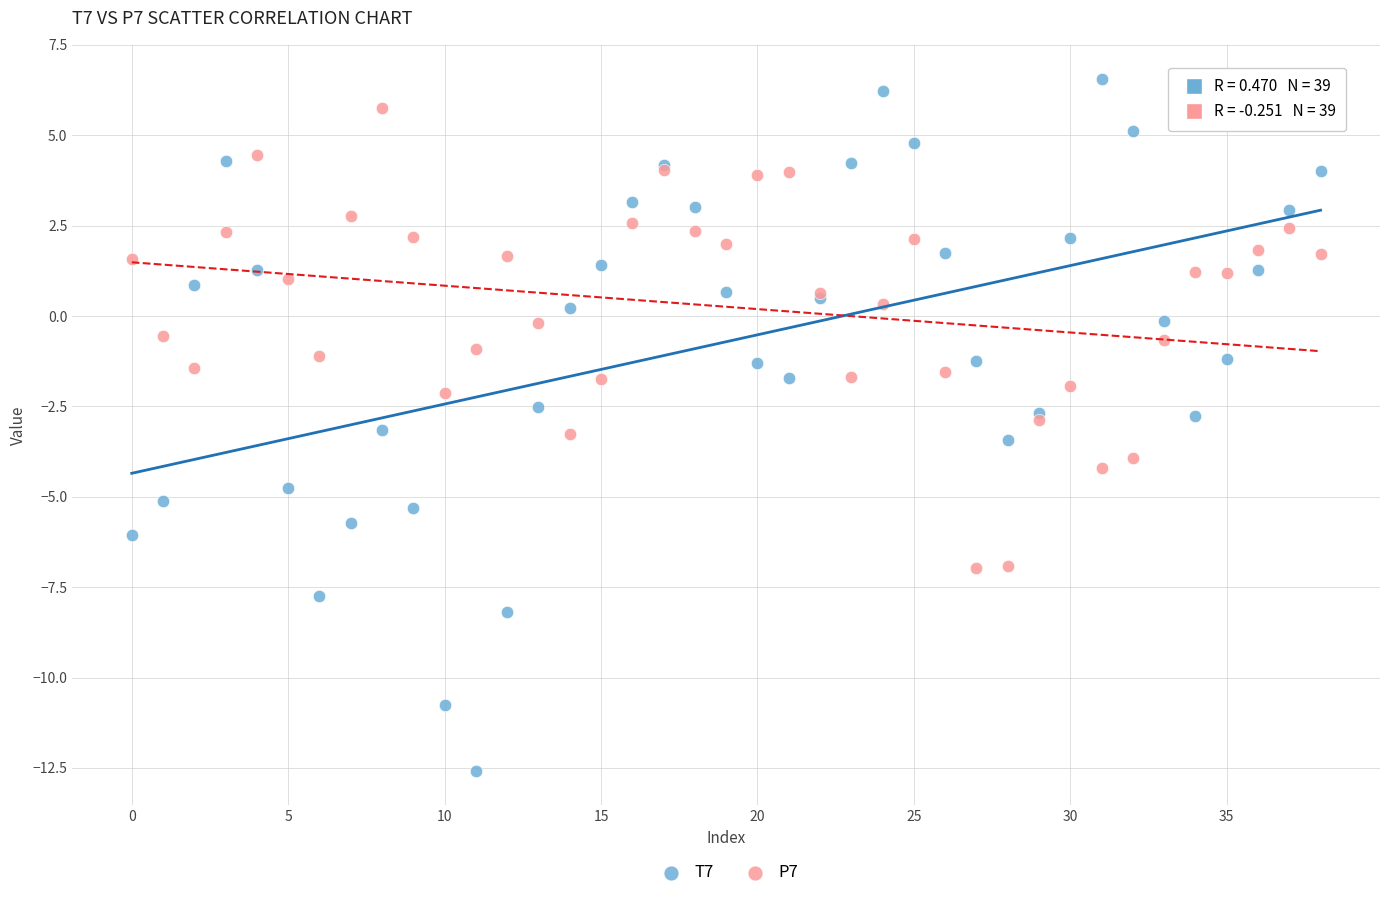

Which series reaches the minimum Y coordinate?

T7